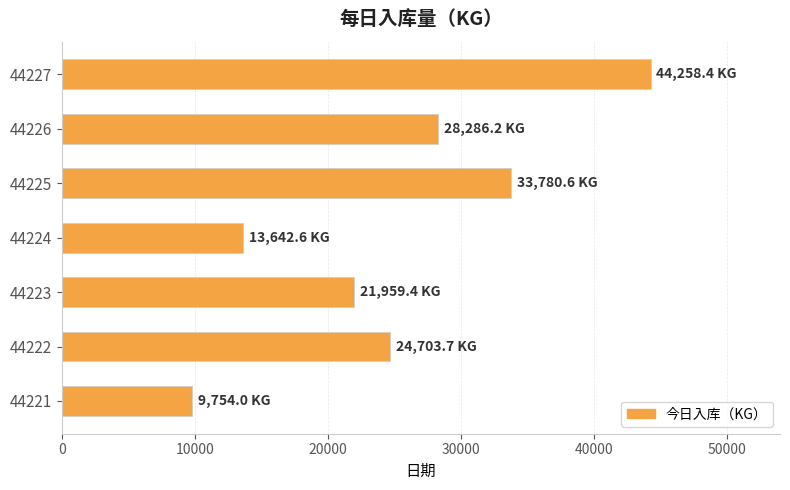

What is the ratio of the value at 44226 to the value at 44227?

0.6